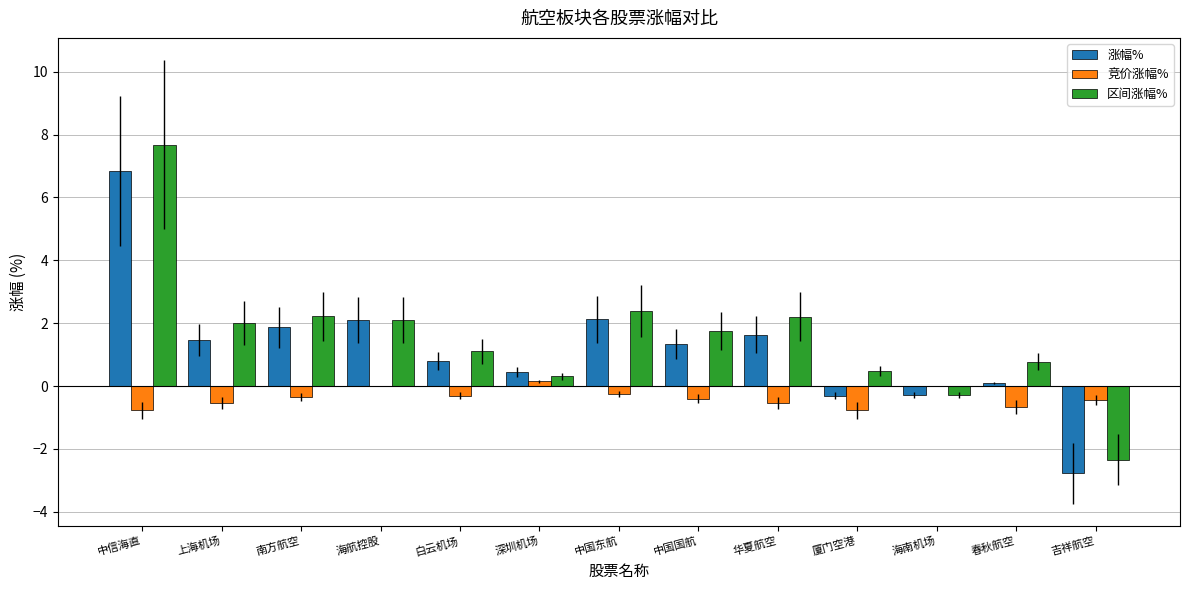

Between 白云机场 and 吉祥航空, which series saw the biggest shift?

涨幅%